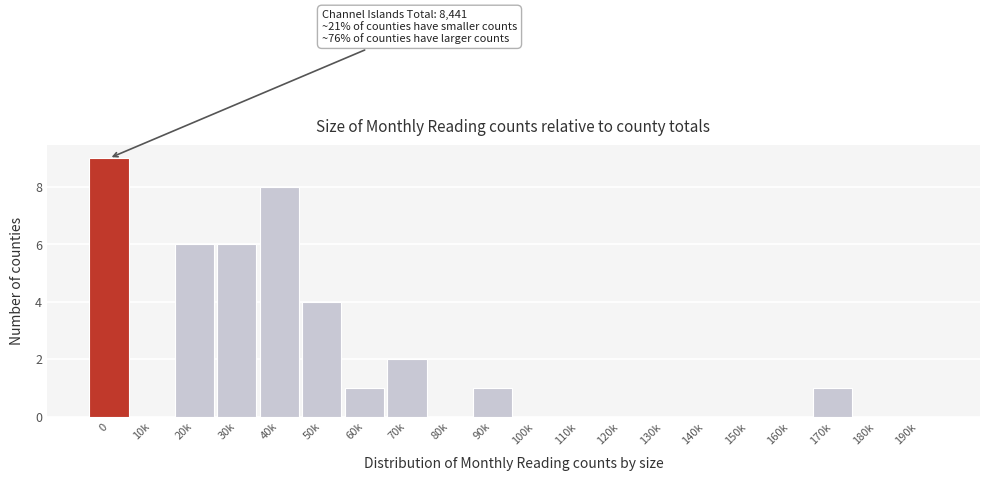

Reading left to right, what are all the values shown in this chart?

0=9	10k=0	20k=6	30k=6	40k=8	50k=4	60k=1	70k=2	80k=0	90k=1	100k=0	110k=0	120k=0	130k=0	140k=0	150k=0	160k=0	170k=1	180k=0	190k=0